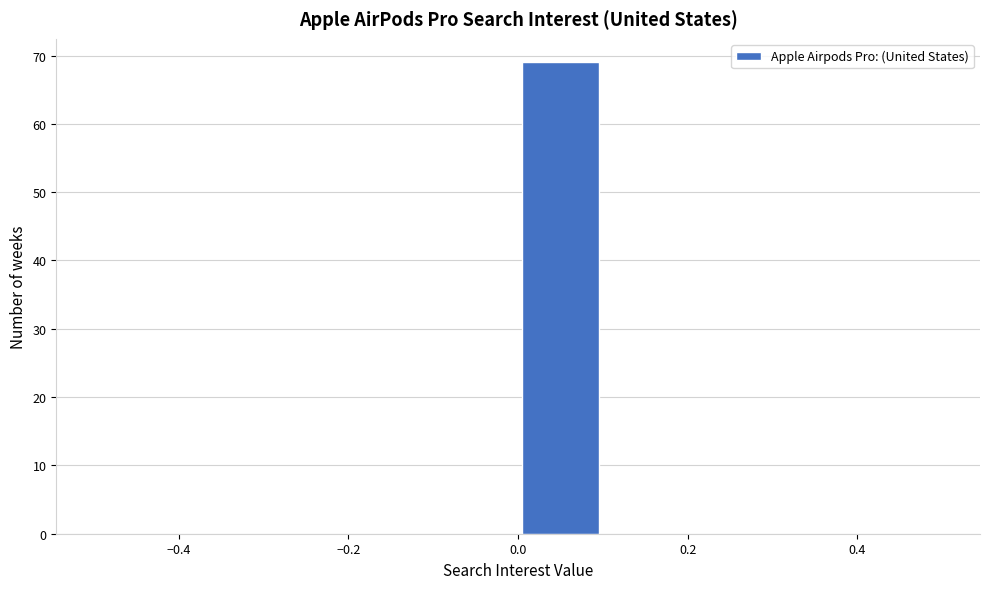

Reading left to right, transcribe this chart: for each bar, give the range it covers on the x-axis and its height. The values are not printed on the chart, so give them approximately, as read against the axis.

-0.5 to -0.4: 0
-0.4 to -0.3: 0
-0.3 to -0.2: 0
-0.2 to -0.1: 0
-0.1 to 0.0: 0
0.0 to 0.1: 69
0.1 to 0.2: 0
0.2 to 0.3: 0
0.3 to 0.4: 0
0.4 to 0.5: 0